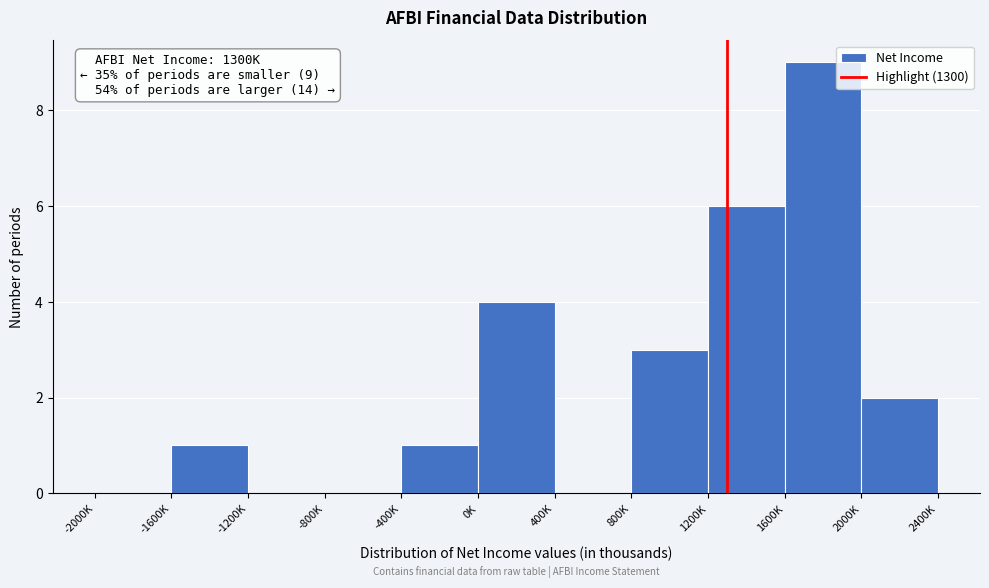

Reading left to right, what are all the values shown in this chart?

-2000K=0	-1600K=1	-1200K=0	-800K=0	-400K=1	0K=4	400K=0	800K=3	1200K=6	1600K=9	2000K=2